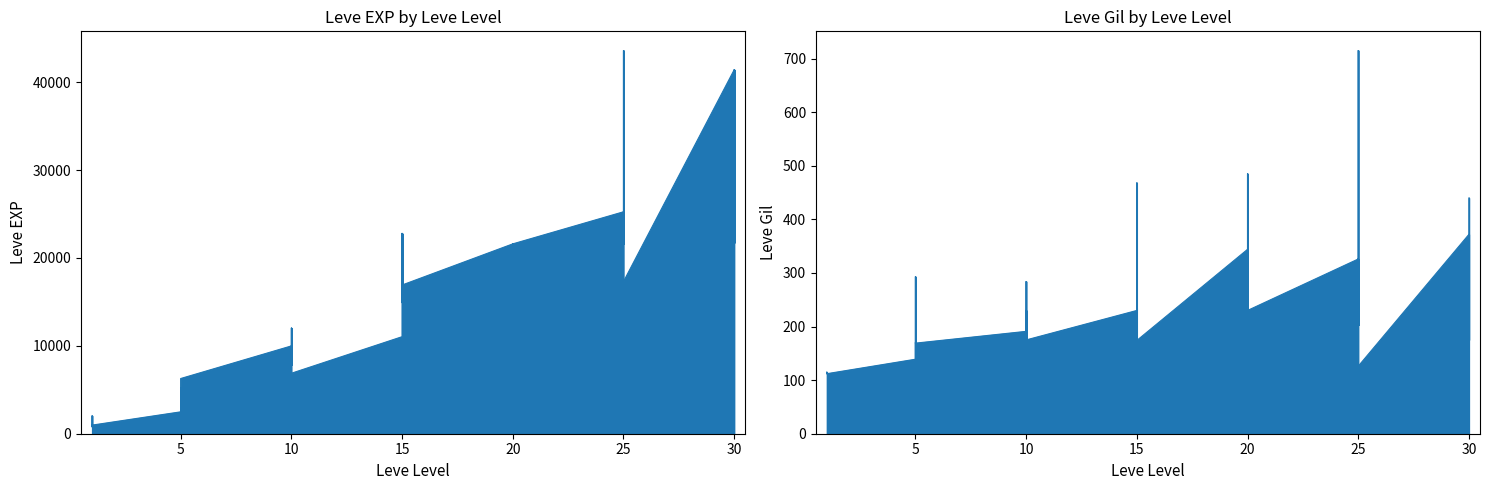

Reading left to right, what are all the values shown in this chart?

Leve EXP: 800	2040	1330	1330	800	980	2490	1420	5220	1420	3600	6280	9990	8930	12030	7880	8930	6880	11040	22790	14920	22790	16920	16920	21600	11560	17120	21600	7710	21600	25250	21650	26160	36390	43600	17310	41410	41410	21740	41410
Leve Gil: 113	114	114	115	112	112	139	169	293	140	170	169	191	169	230	168	284	175	230	468	172	234	170	174	344	101	485	281	101	230	326	229	203	379	715	126	372	296	175	440